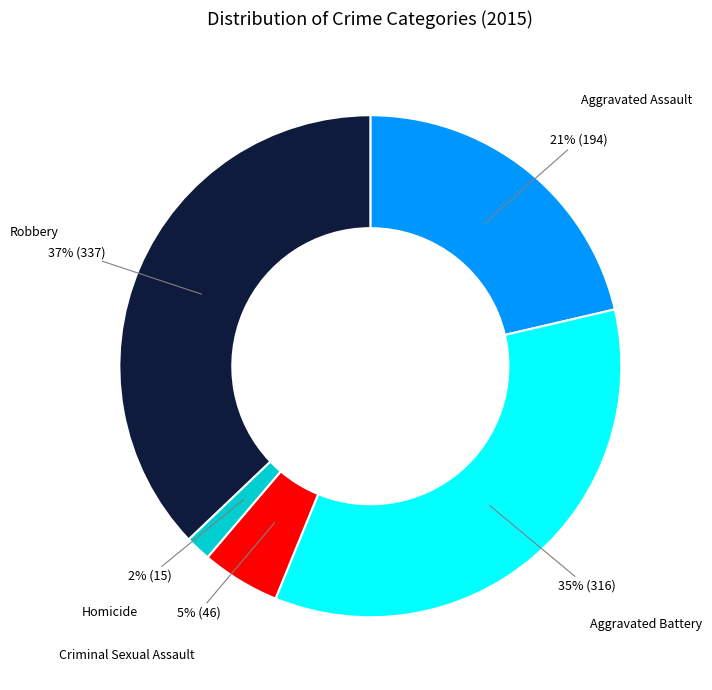

Does any single category account for the majority?

No